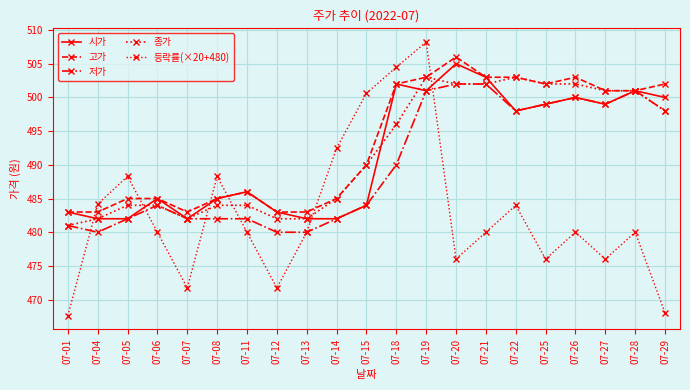

True or false: 종가 and 등락률(×20+480) cross at least once.

True